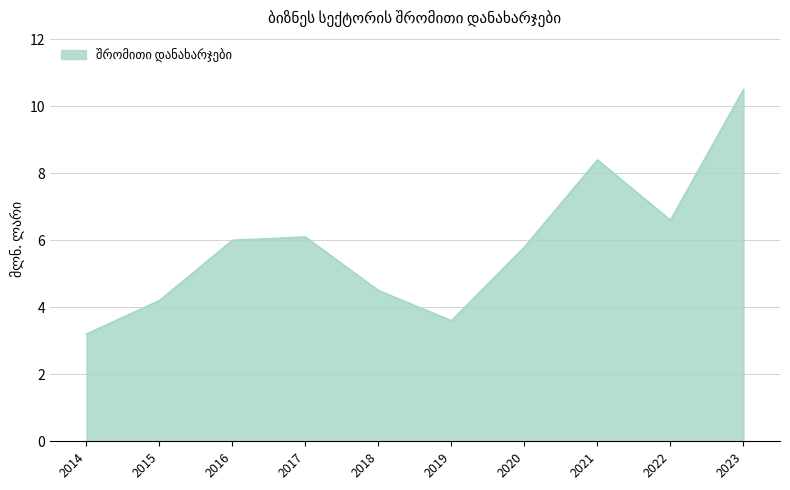

Is it true that the value at 2016 is 2.9?

False